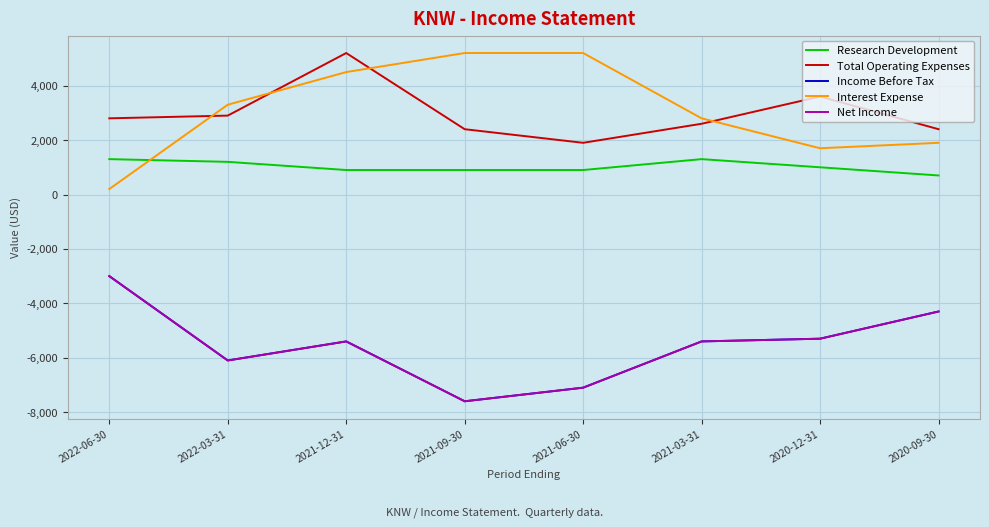

Does the chart display data point markers on the line(s)?

No